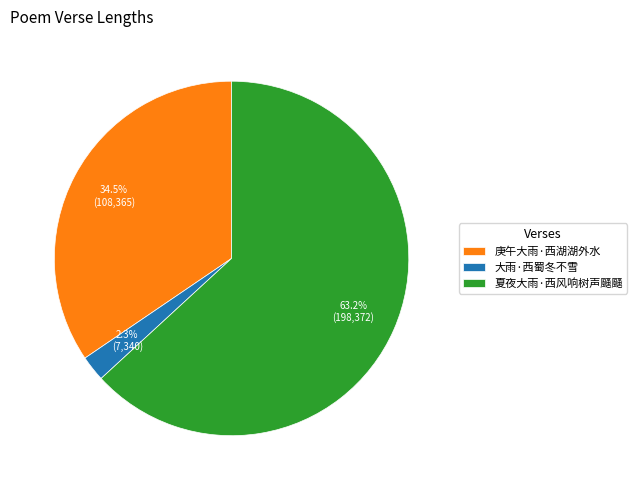

To the nearest percent, what is the average slice percentage?

33%